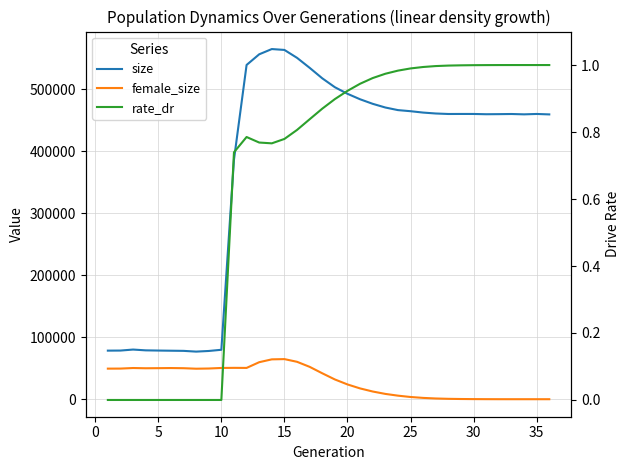

At how many categories does at least one series exceed 99138?

26